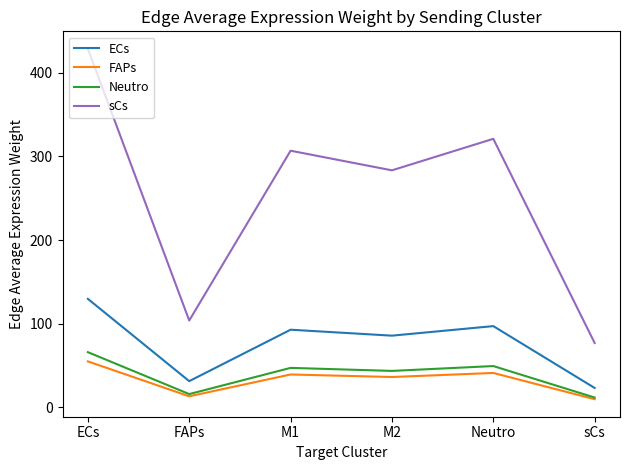

At Neutro, list the series in order from largest to smallest.

sCs, ECs, Neutro, FAPs